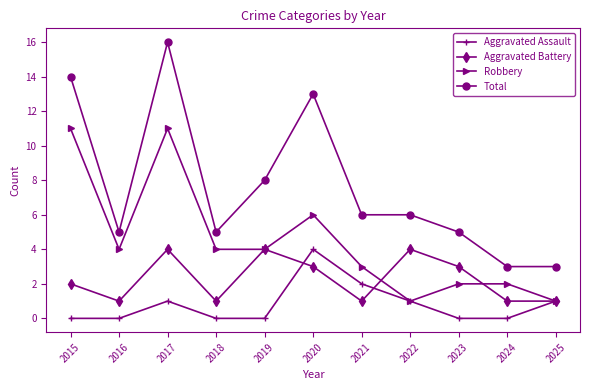

Reading left to right, transcribe all the data shown in this chart.

Aggravated Assault: 2015=0	2016=0	2017=1	2018=0	2019=0	2020=4	2021=2	2022=1	2023=0	2024=0	2025=1
Aggravated Battery: 2015=2	2016=1	2017=4	2018=1	2019=4	2020=3	2021=1	2022=4	2023=3	2024=1	2025=1
Robbery: 2015=11	2016=4	2017=11	2018=4	2019=4	2020=6	2021=3	2022=1	2023=2	2024=2	2025=1
Total: 2015=14	2016=5	2017=16	2018=5	2019=8	2020=13	2021=6	2022=6	2023=5	2024=3	2025=3